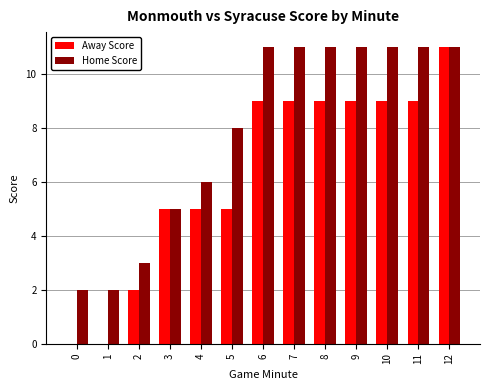

How many Away Score values are between 5 and 9?

9